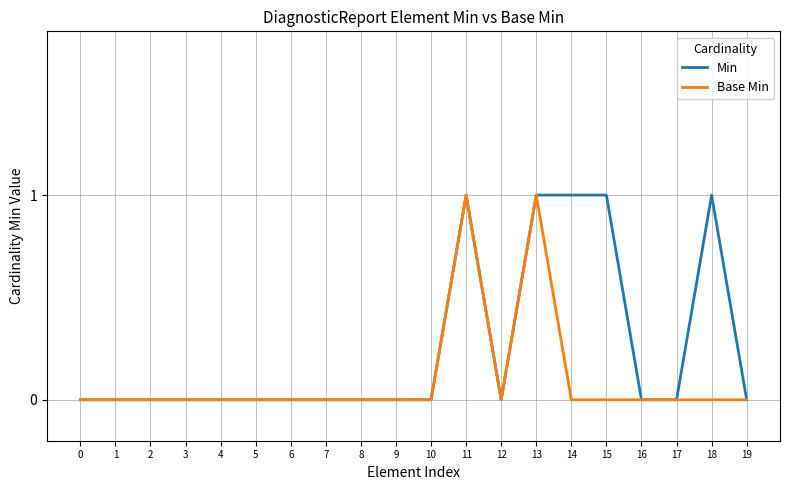

What is the maximum value shown in the chart?

1